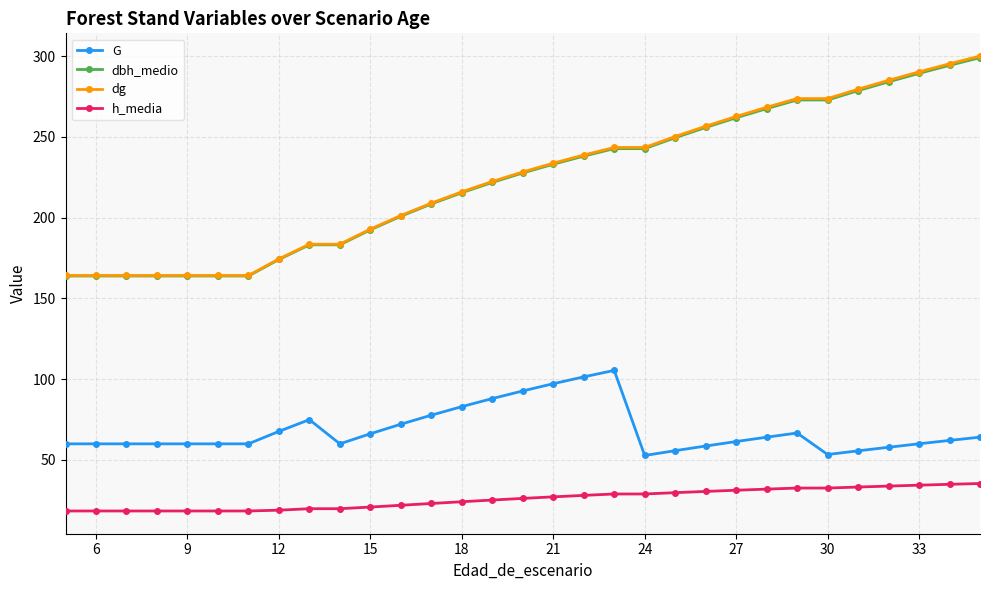

What is the minimum value shown in the chart?

18.3